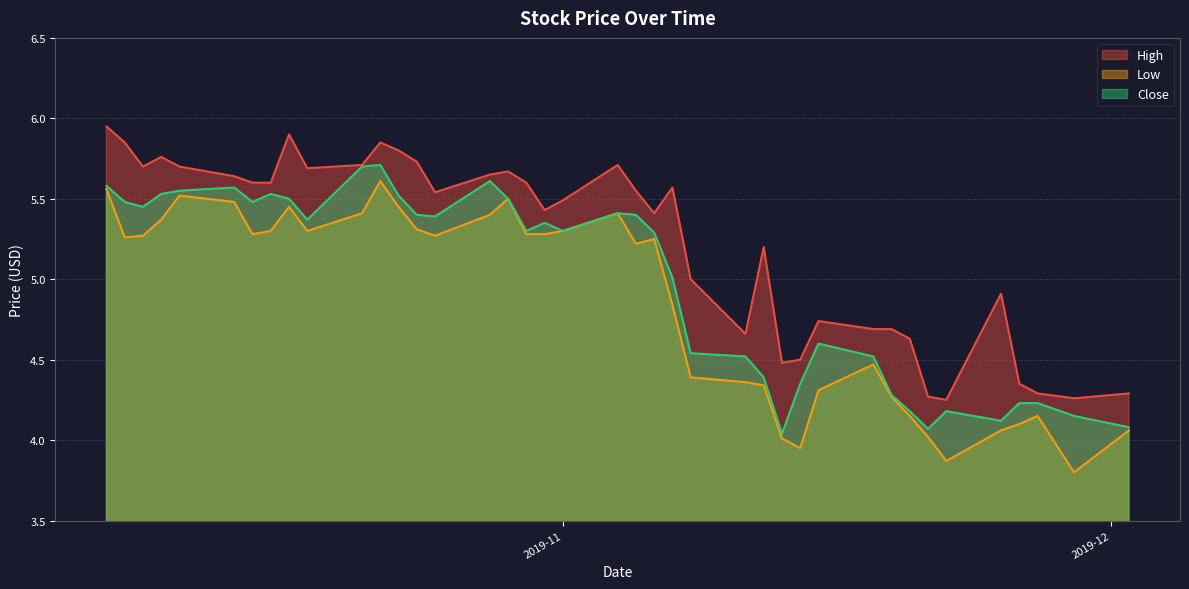

True or false: Low and Close cross at least once.

False